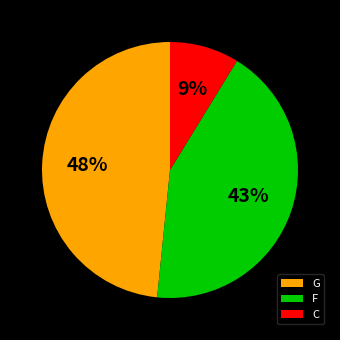

Count the number of slices in the pie.

3